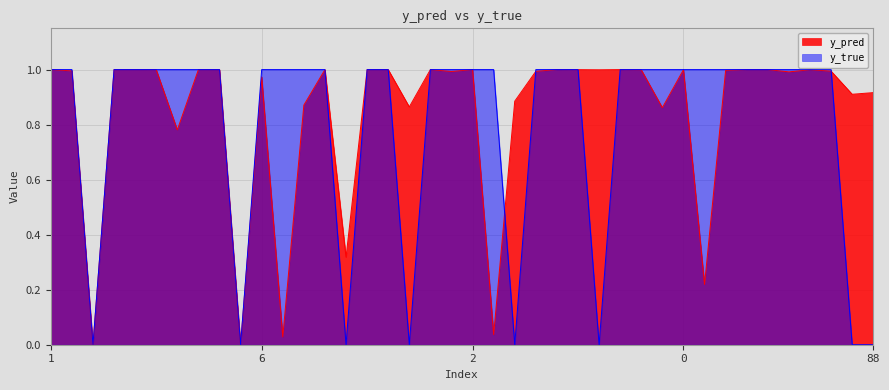

What is the greatest value displayed?

1.0